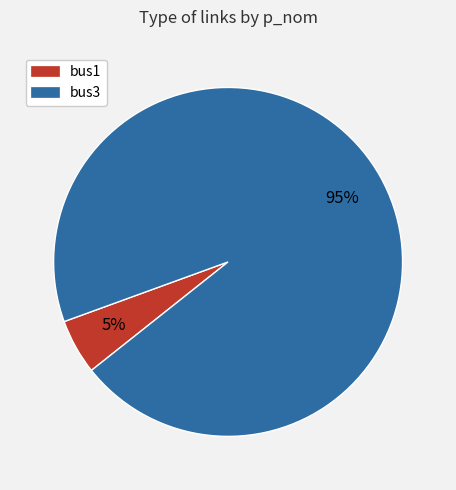

Between bus1 and bus3, which is larger?

bus3